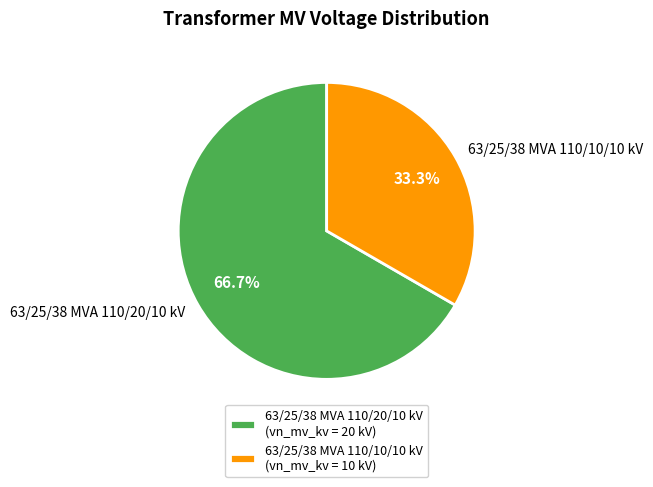

Do 63/25/38 MVA 110/20/10 kV and 63/25/38 MVA 110/10/10 kV together represent more than half of the pie?

Yes